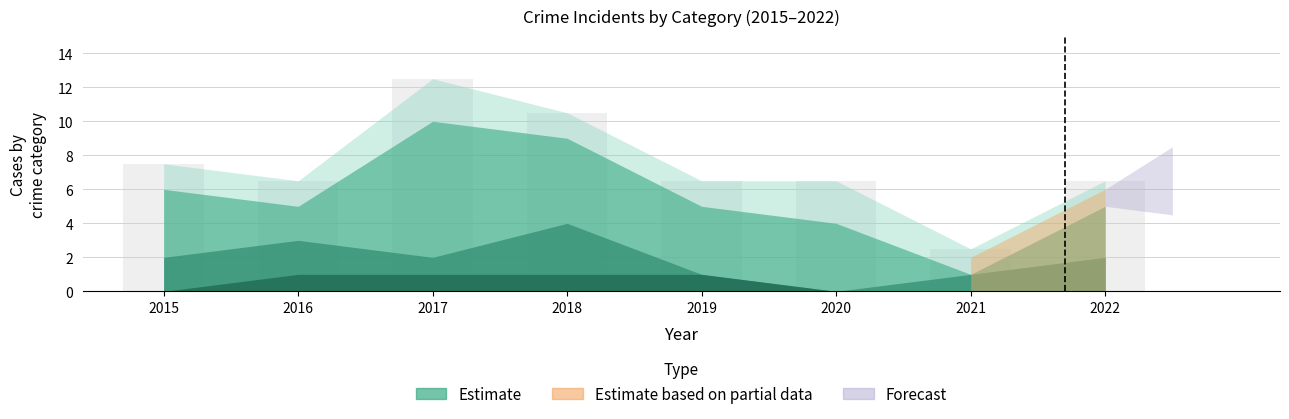

The Aggravated Battery series shows 0 at 2020. True or false?

True